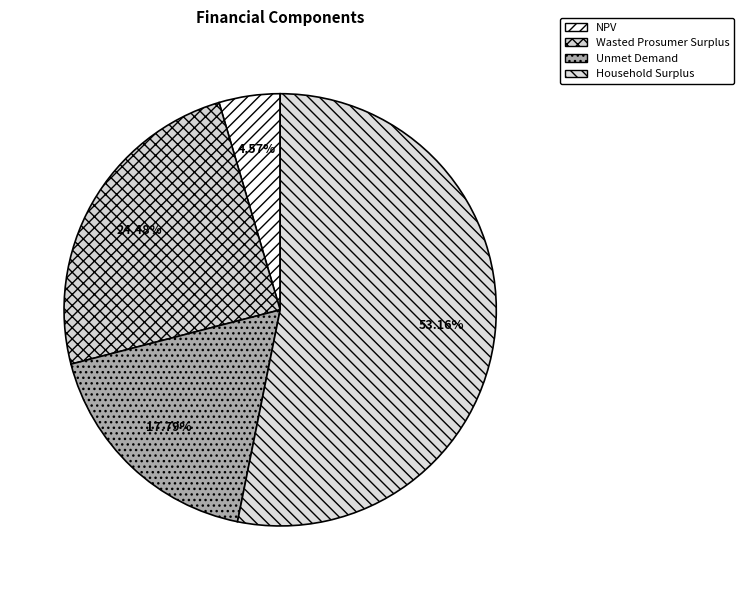

What is the ratio of the value at NPV to the value at Household Surplus?

0.1